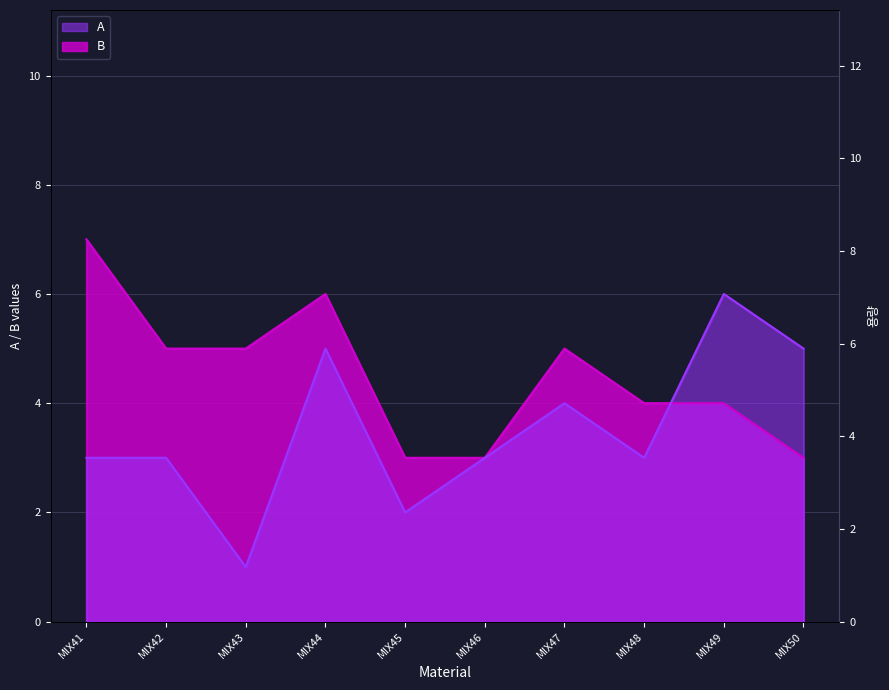

Which has a higher value, MIX44 or MIX43?

MIX44